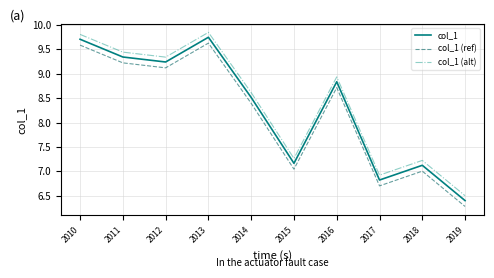

Does the chart have visible grid lines?

Yes